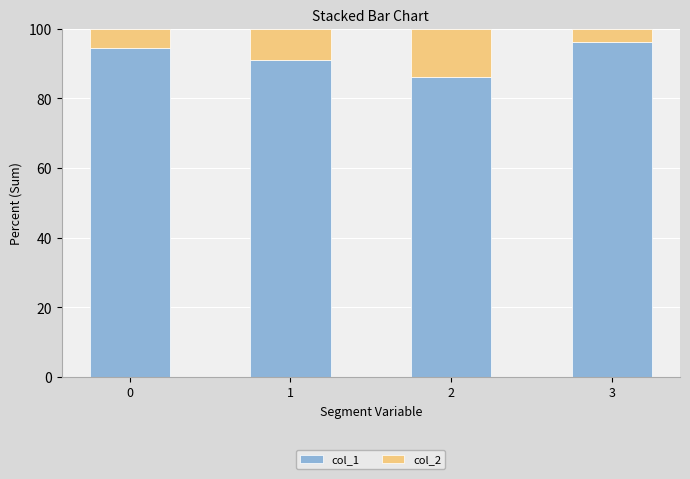

What value does the col_1 series have at 2?

86.0